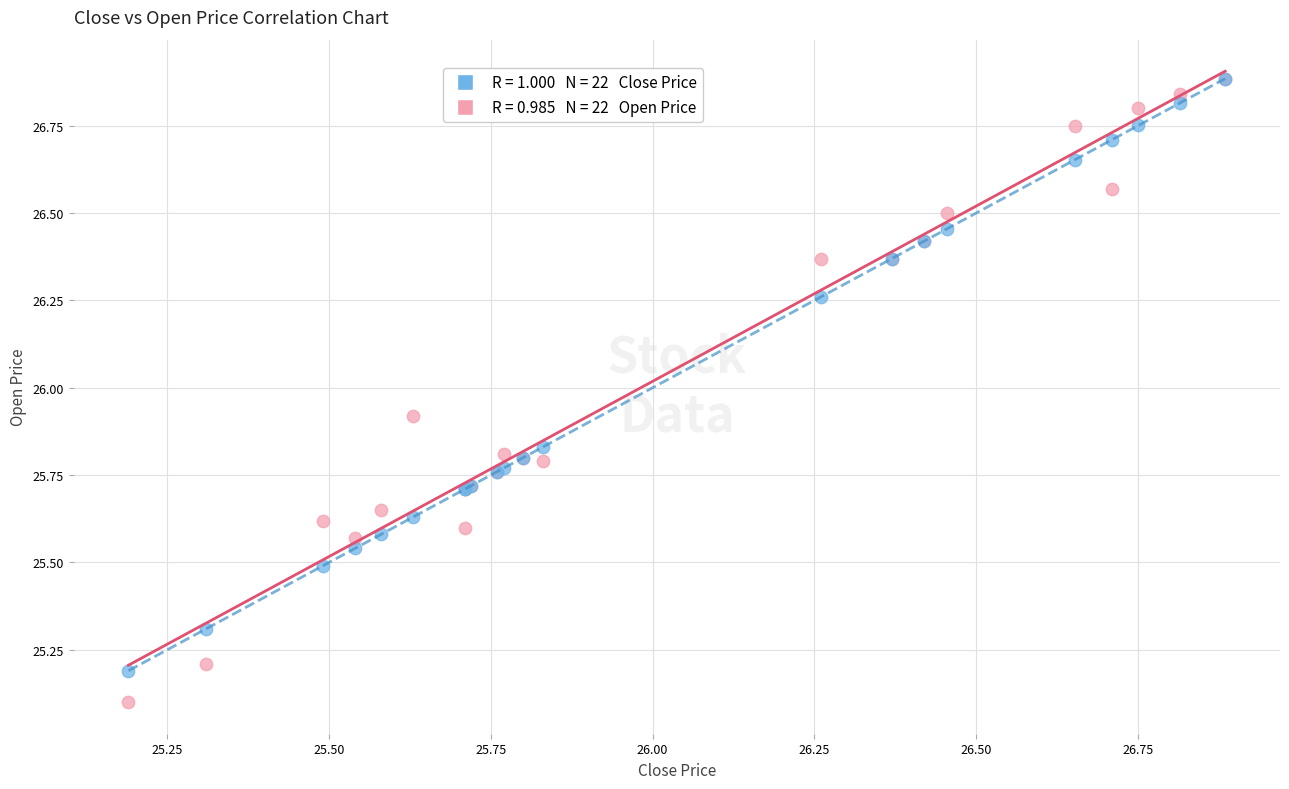

Across all series, what Y value is closest to 25?

25.1